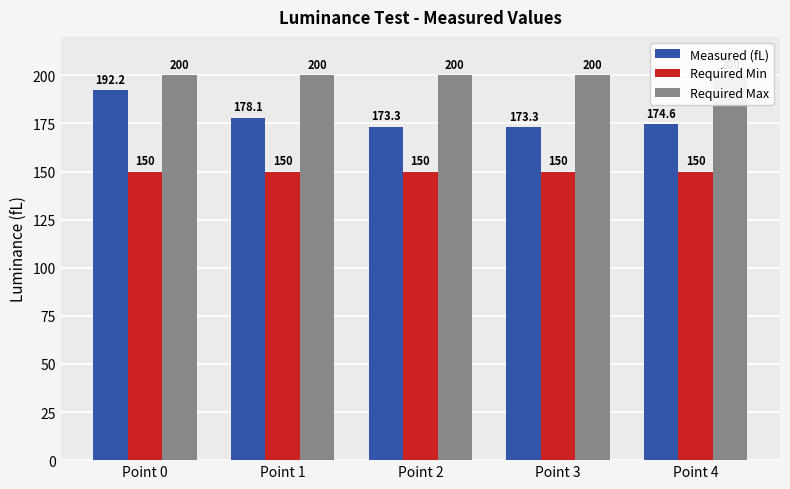

The Measured (fL) series shows 173.3 at Point 2. True or false?

True